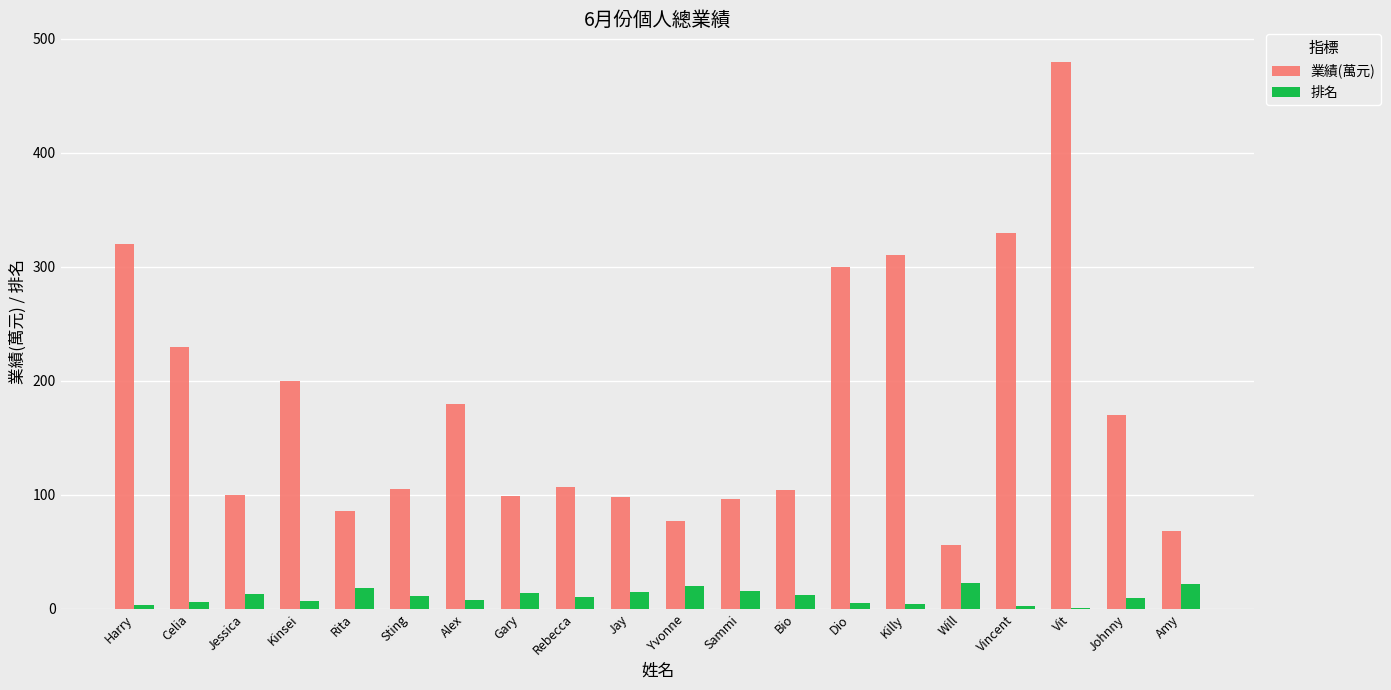

Is the value of 業績(萬元) at Vit greater than the value of 排名 at Bio?

Yes